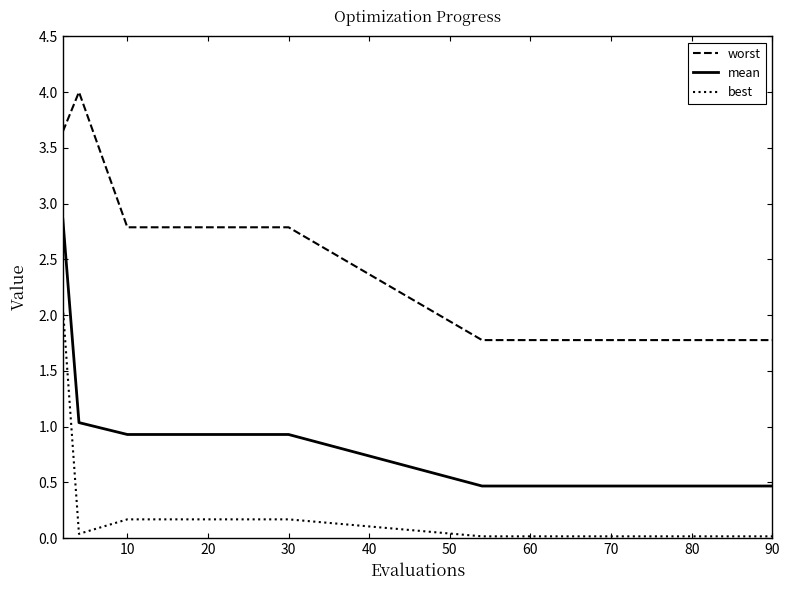

True or false: worst and mean intersect in this chart.

False